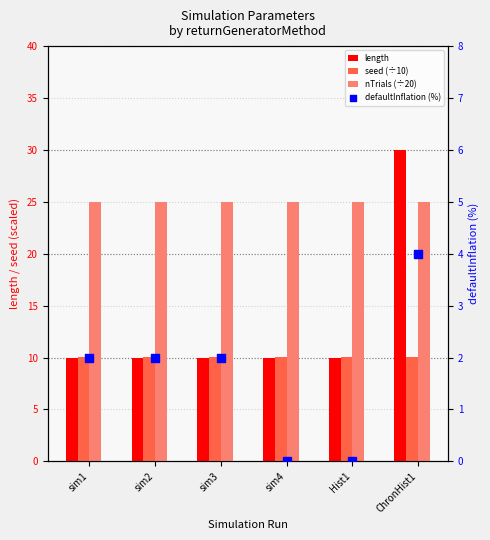

Which series has the largest total across all categories?

nTrials (÷20)